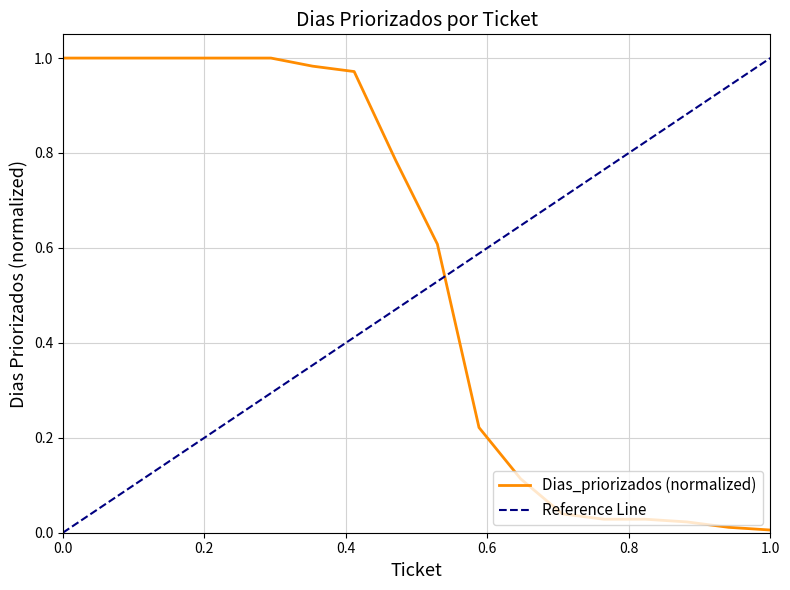

What is the value of the 7th point from the left?

1.0